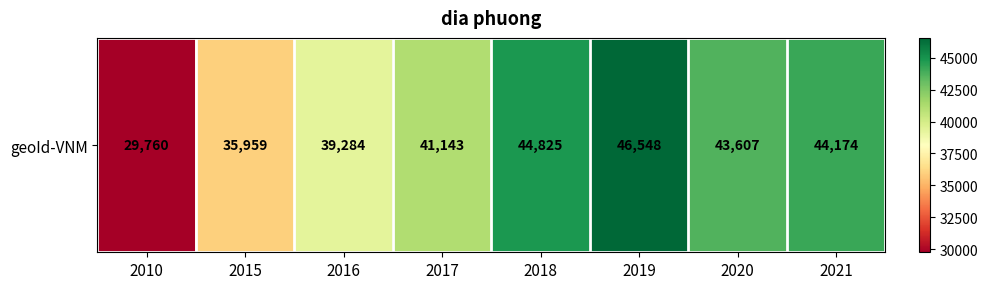

Count the number of data series in this chart.

1